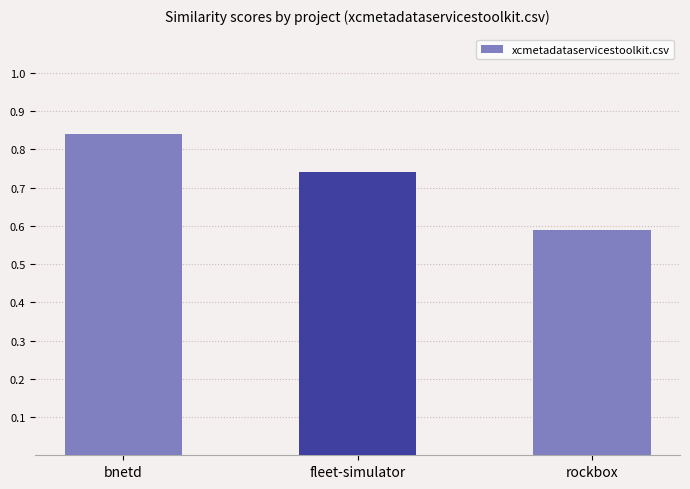

Count the values in the range 0 to 1.

3